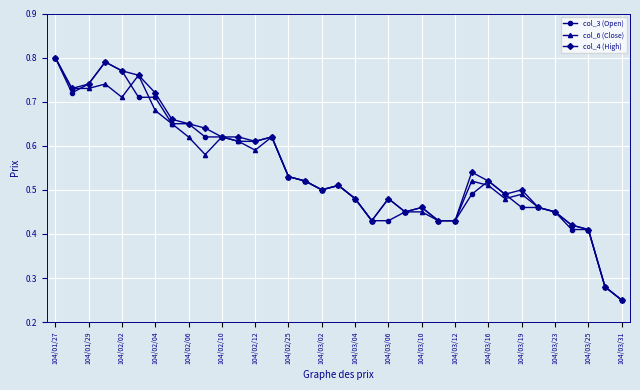

At how many categories does at least one series exceed 0?

35